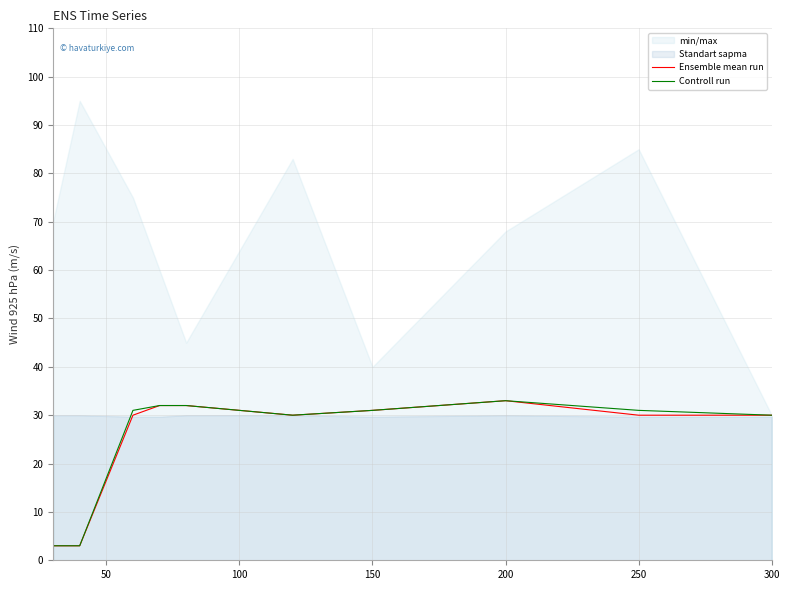

What is the maximum value for Controll run?

33